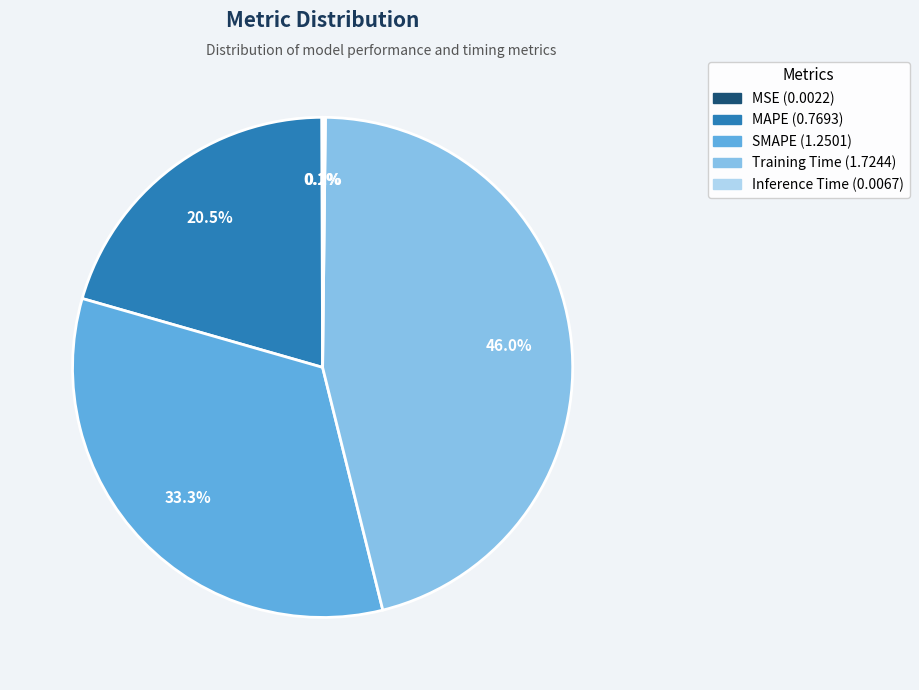

Which has a higher value, MAPE or SMAPE?

SMAPE